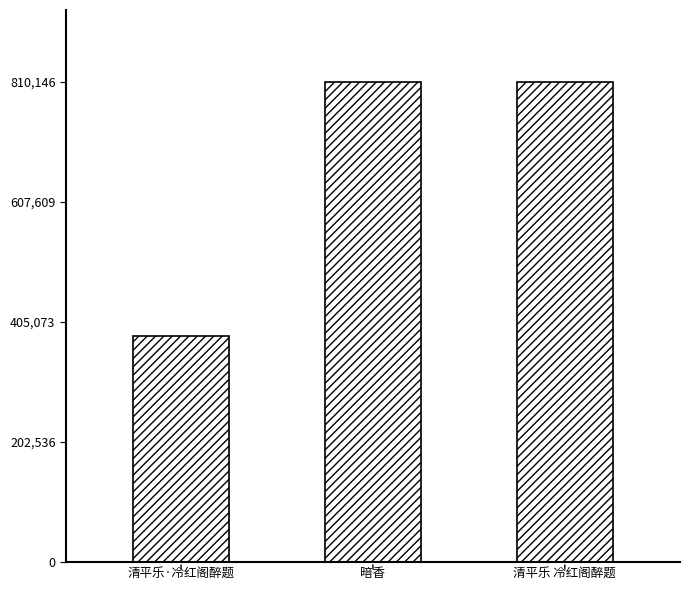

What is the ratio of the value at 暗香 to the value at 清平乐·冷红阁醉题?

2.1